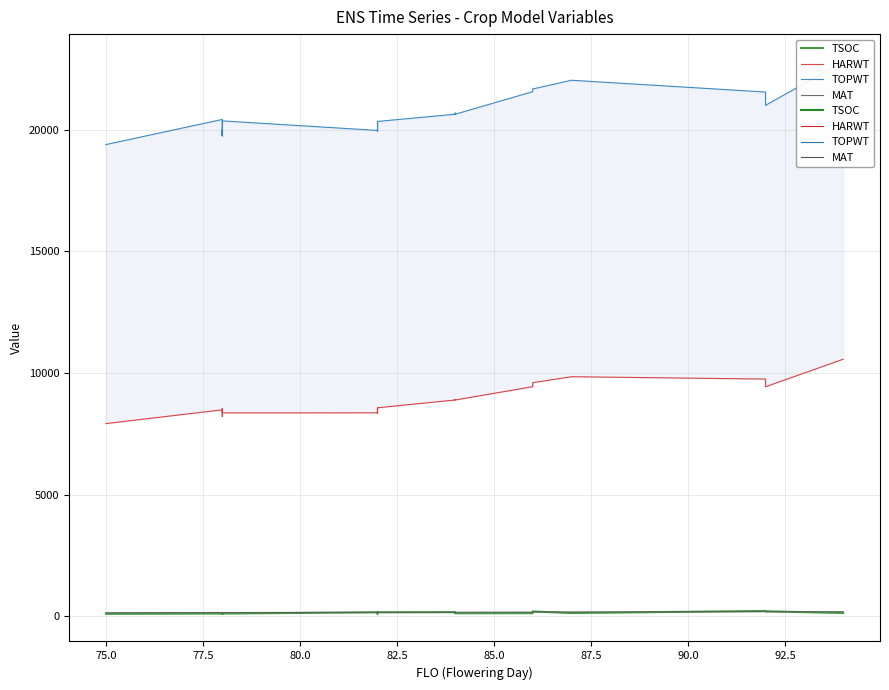

The value of TSOC at 92.5 is 110. True or false?

False